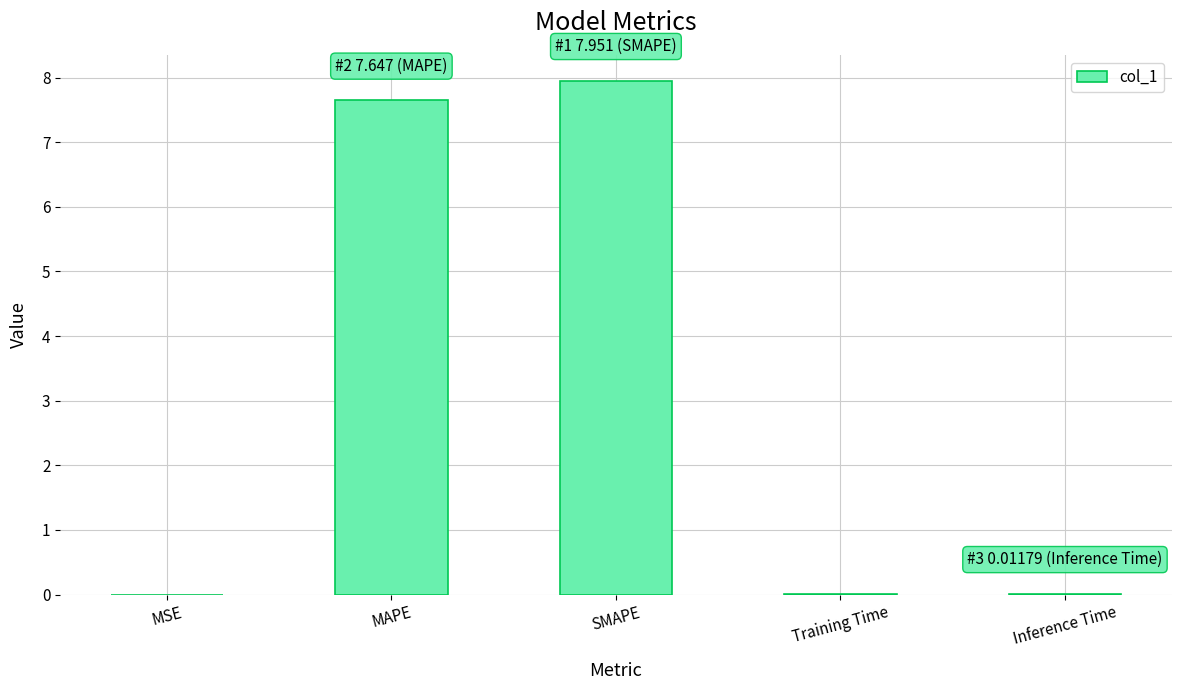

What is the difference between the values at SMAPE and MSE?

8.0